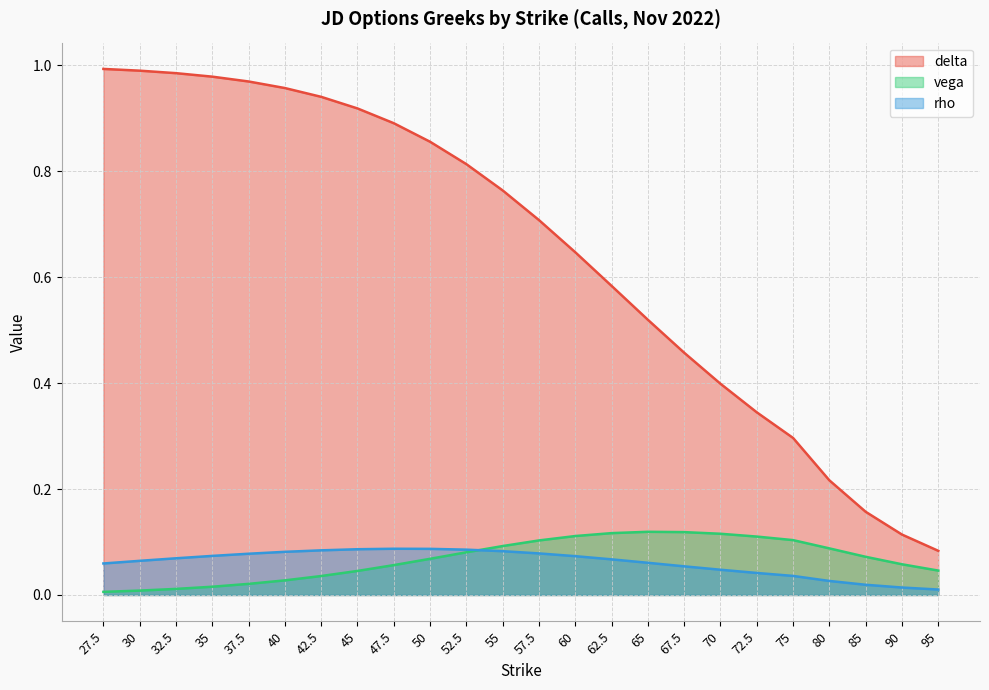

How many lines are shown in the chart?

3